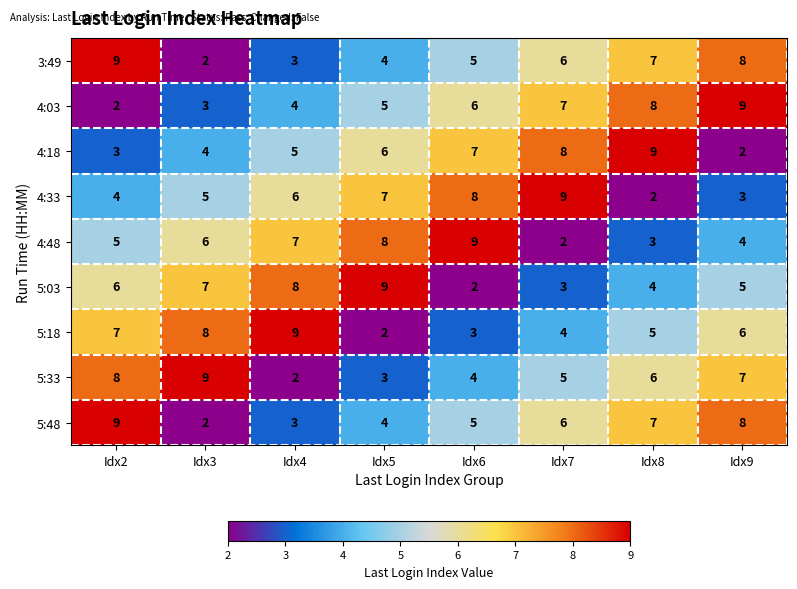

Where is 5:33 nearest to the value 5?

Idx7